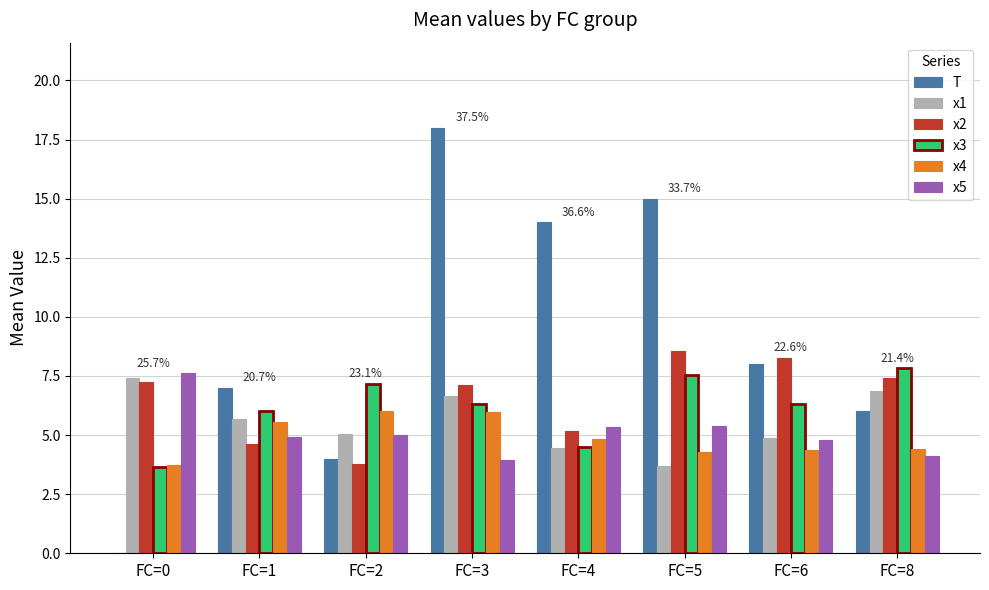

How many values in the x5 series exceed 5?

4